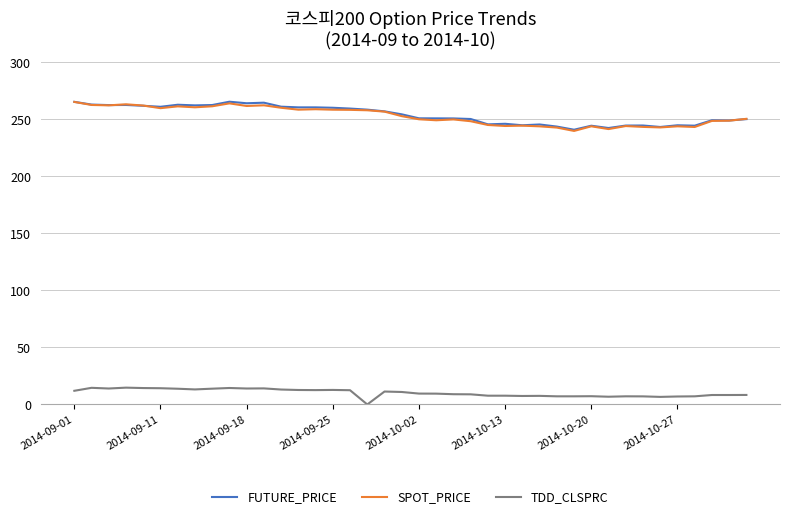

What is the minimum value for SPOT_PRICE?

239.8